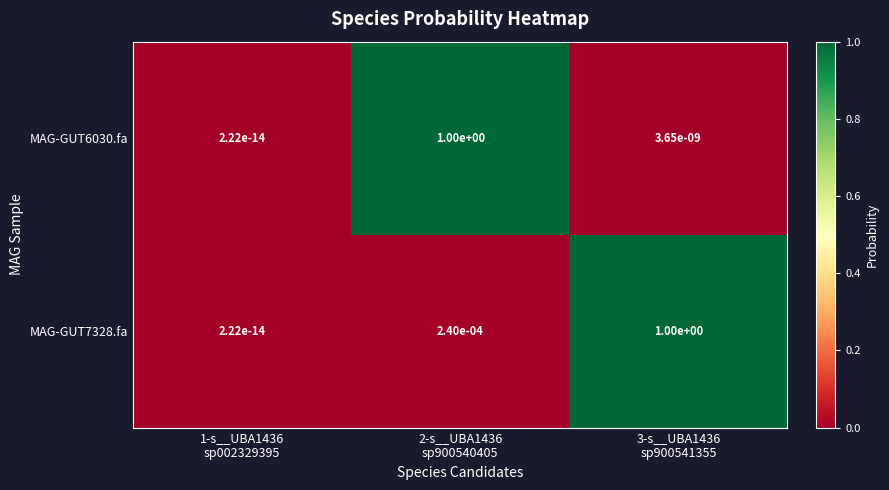

How many categories are shown in the chart?

3